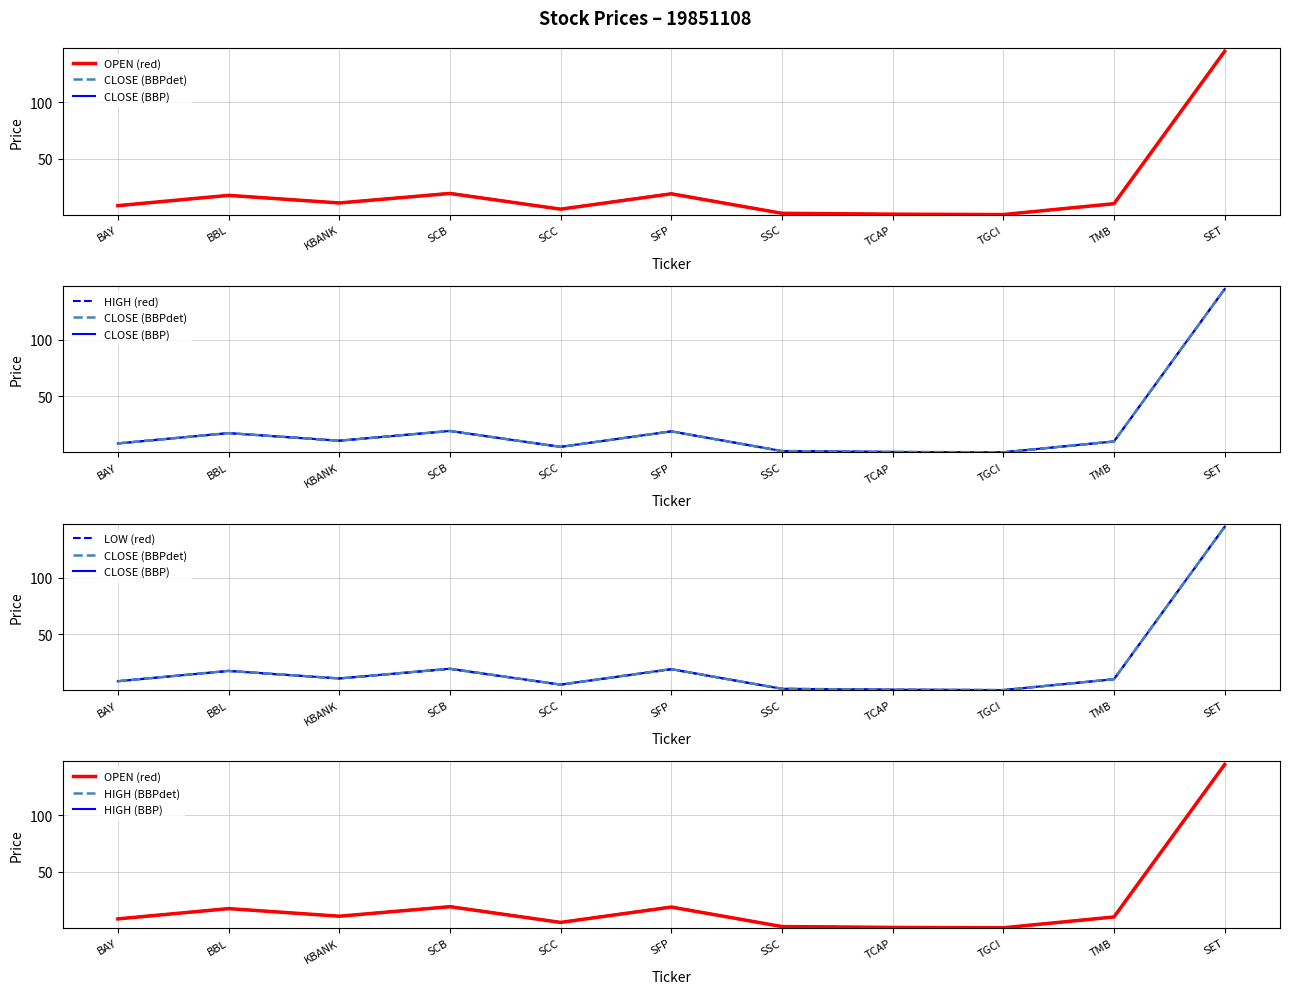

What is the label of the 5th point from the left?

SCC